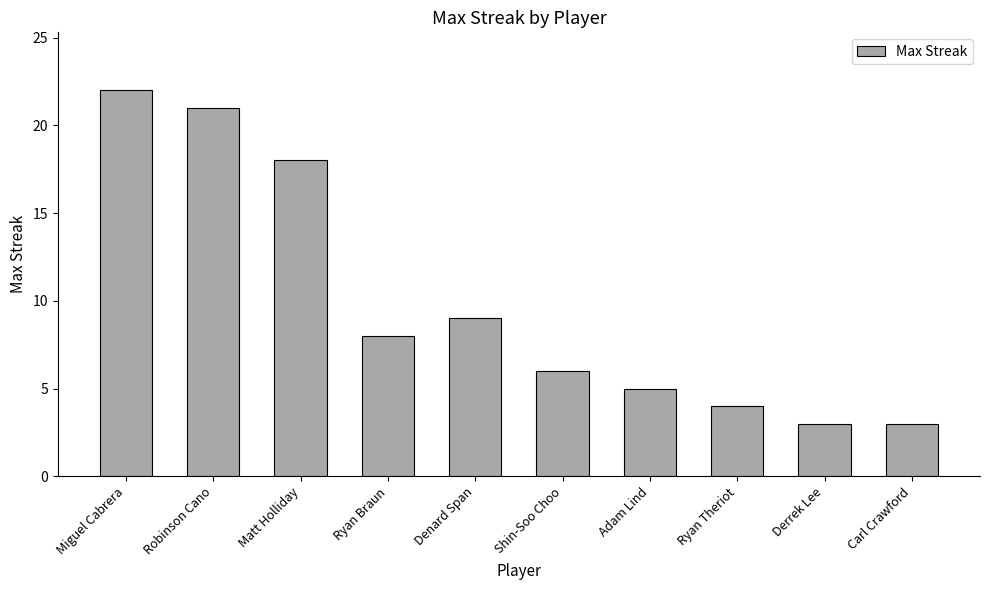

Count the number of data series in this chart.

1